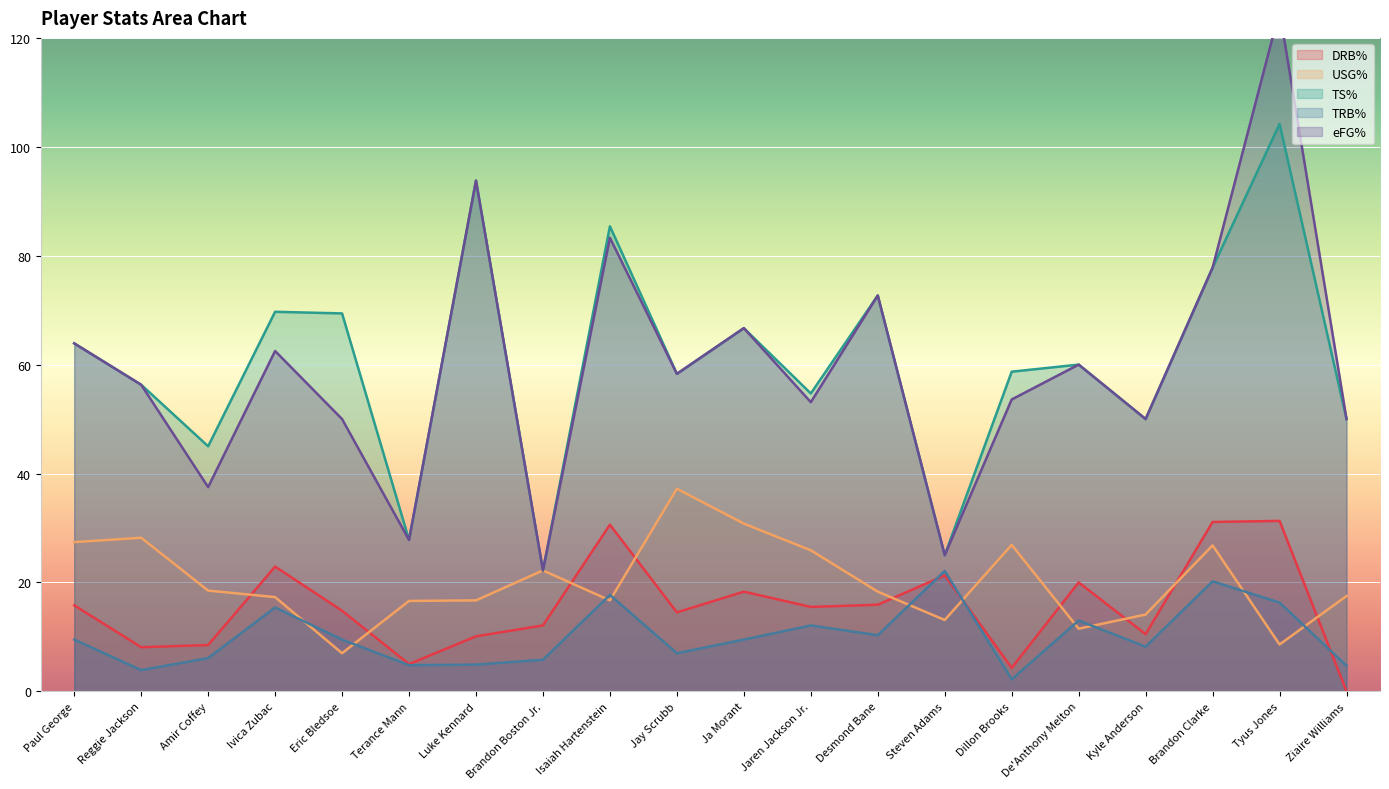

How many intersections are there between DRB% and USG%?

10